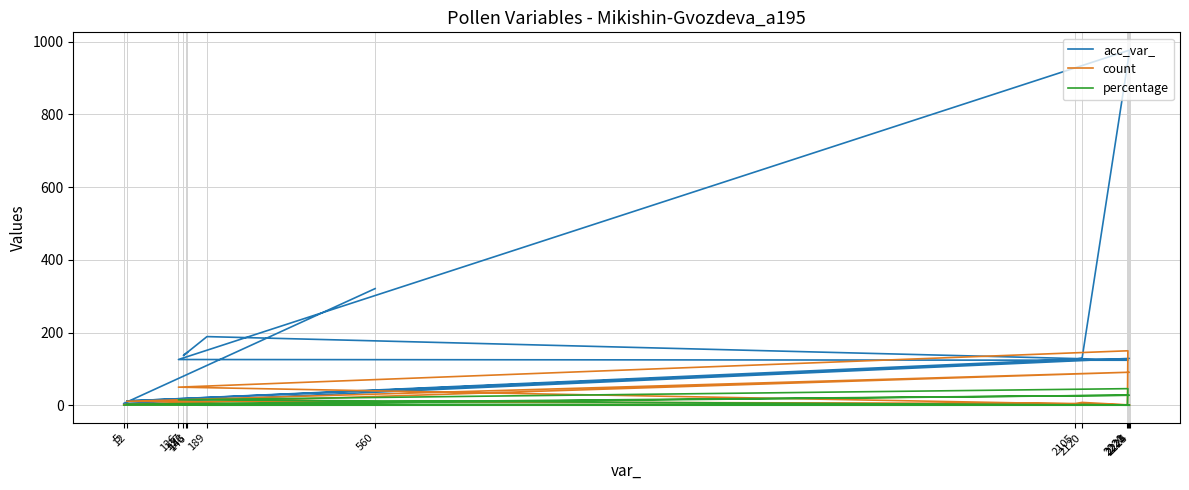

Which series ends up on top after the final intersection of acc_var_ and count?

acc_var_